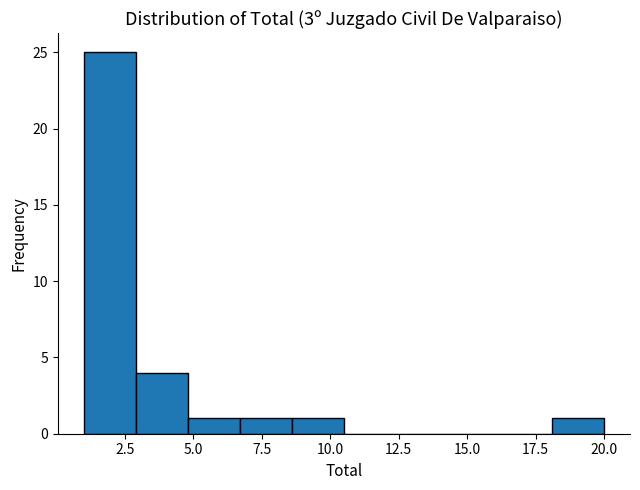

Around what value on the x-axis is the tallest bar? Give the approximate position of its centre, as read against the axis.

2.0